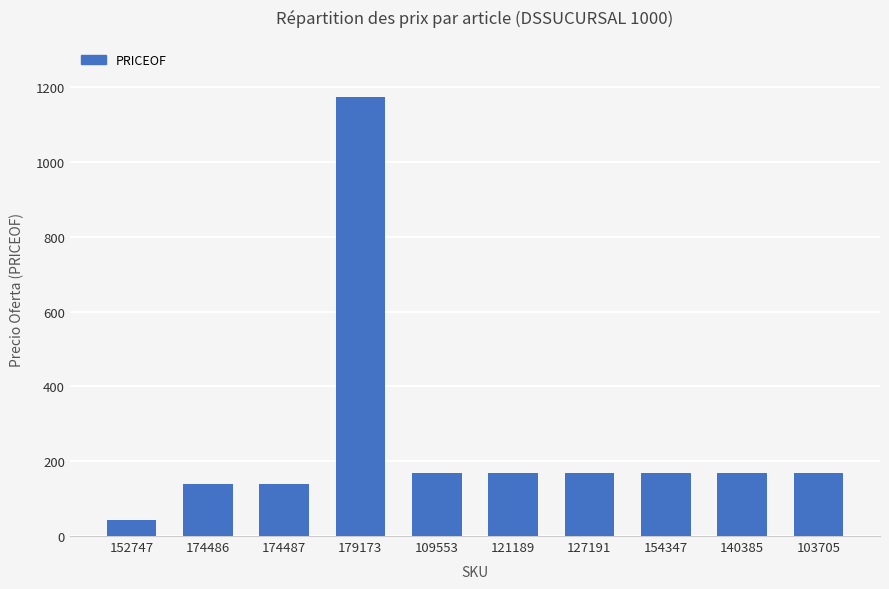

What is the label of the 5th bar from the left?

109553